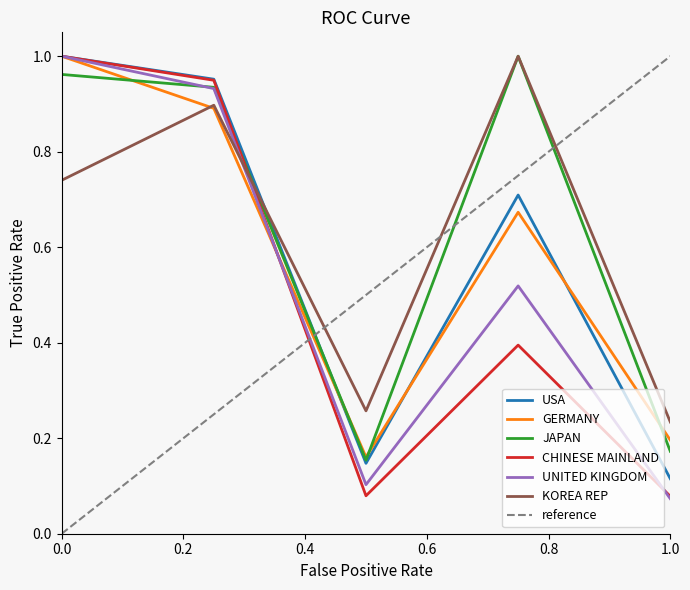

What is the difference between the maximum and minimum values in the KOREA REP series?

0.8